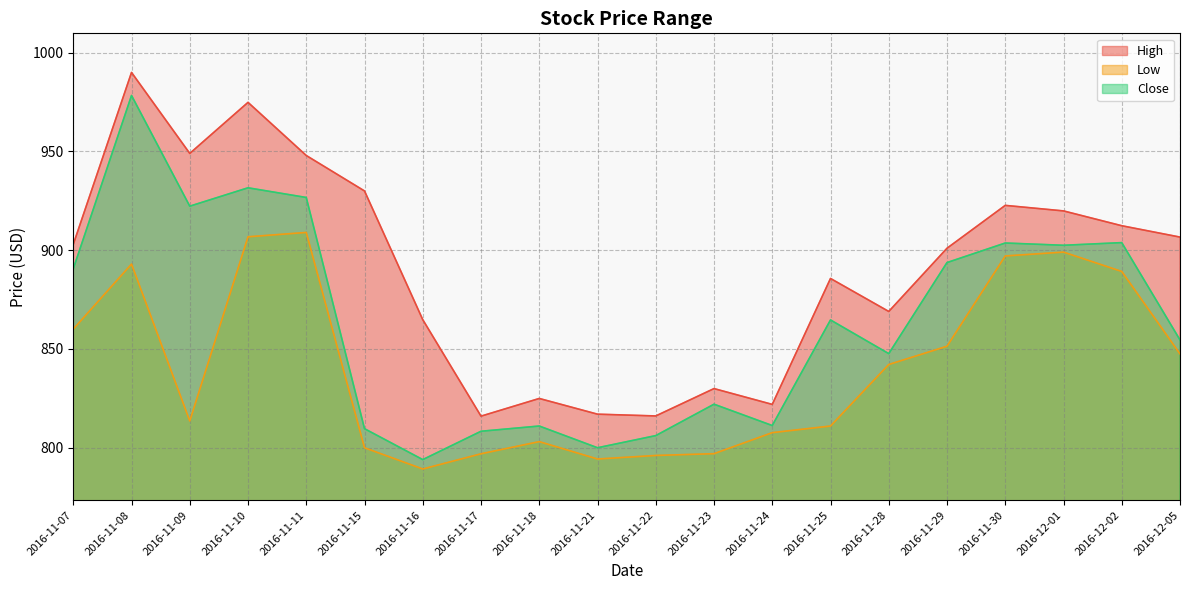

In High, how many points are lower than both neighbors (excluding endpoints)?

5